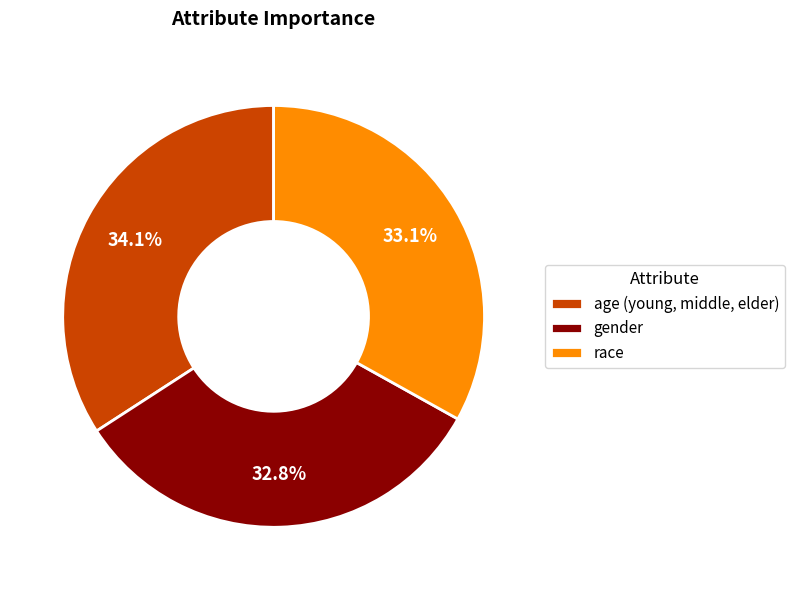

Rank the categories by value from lowest to highest.

gender, race, age (young, middle, elder)